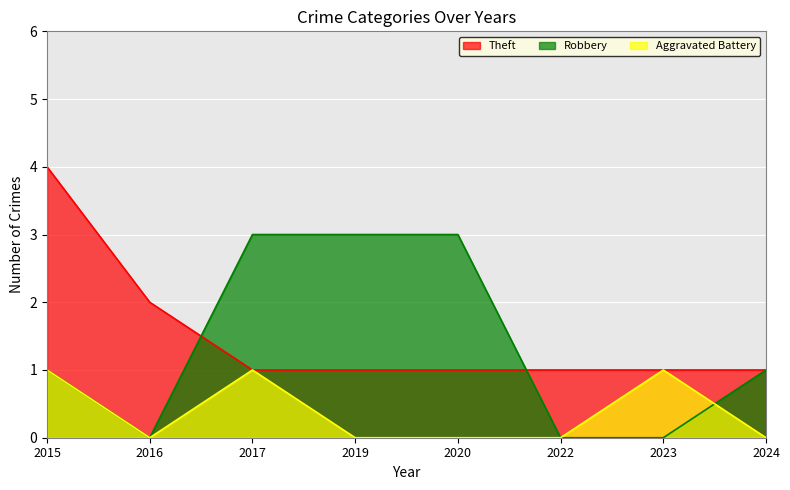

What are all the series names shown in the legend?

Theft, Robbery, Aggravated Battery